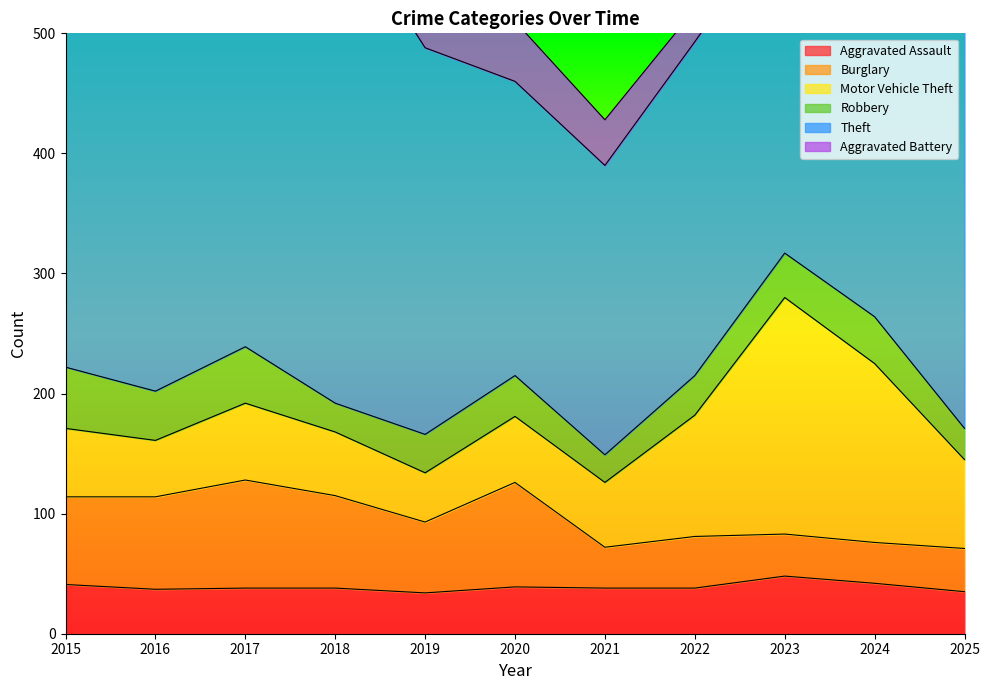

What is the minimum value for Theft?

241